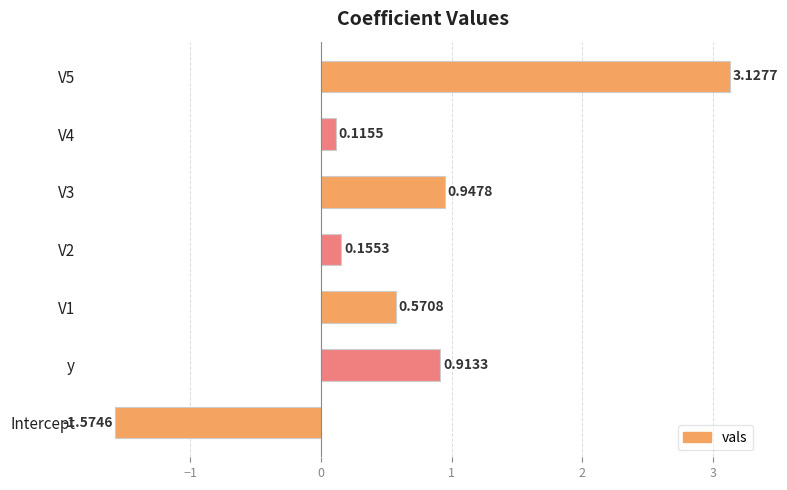

Does the chart contain any negative values?

Yes